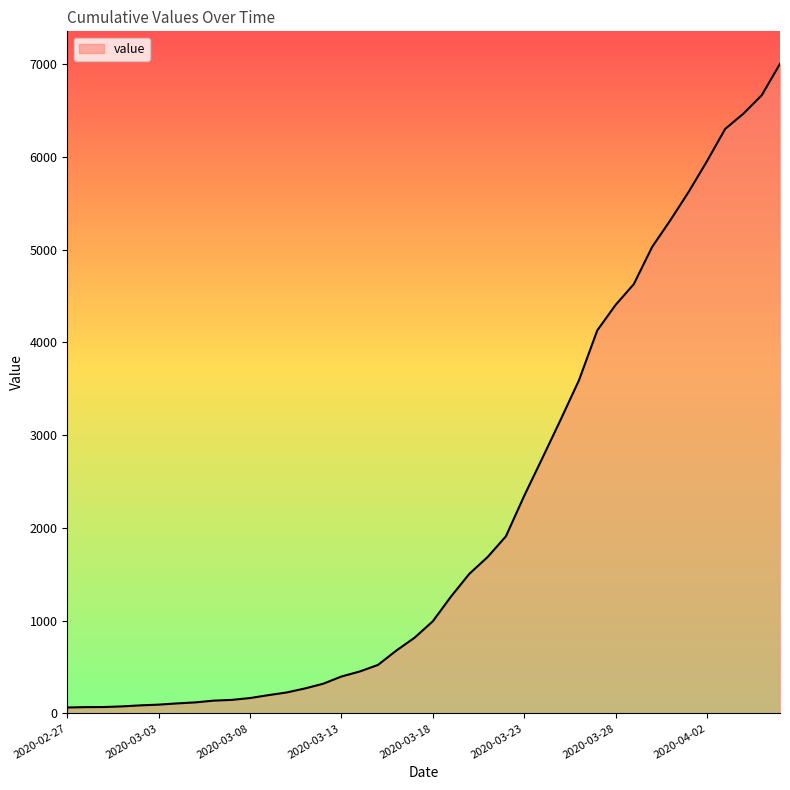

What is the maximum value shown in the chart?

7003